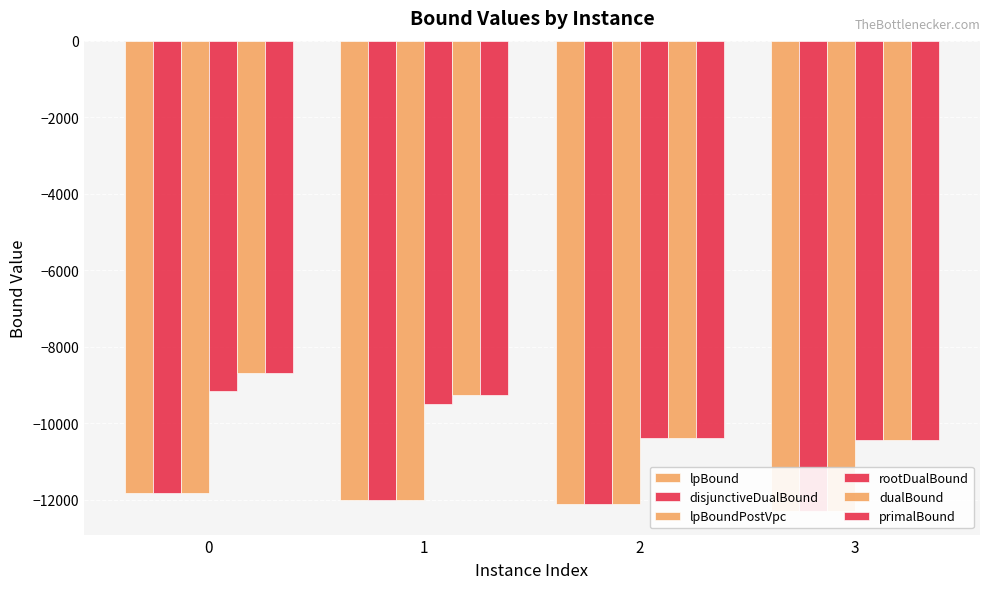

What is the difference between the maximum and minimum values in the lpBound series?

471.6